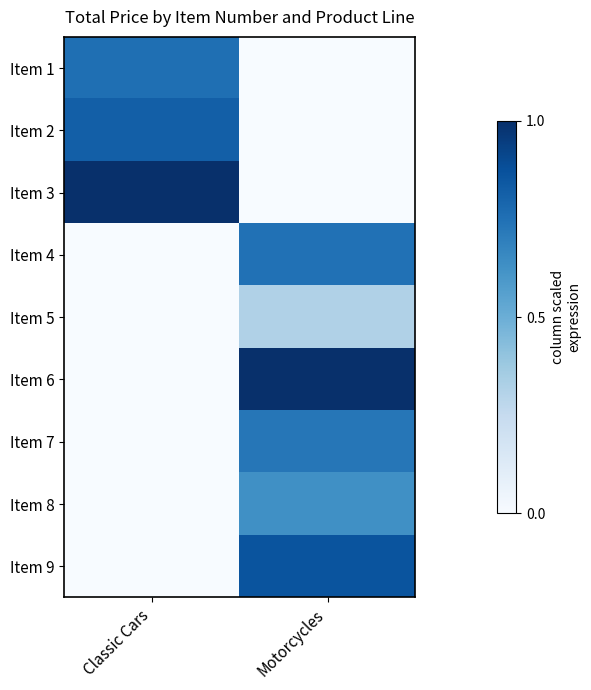

At which category is the sum across all series the highest?

Motorcycles